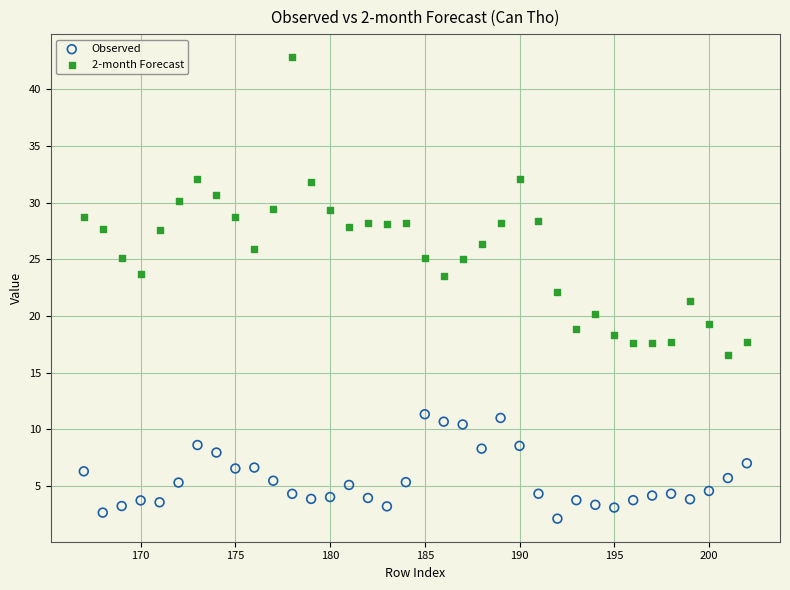

What is the X range (max minus min) for the scatter plot?

35.0